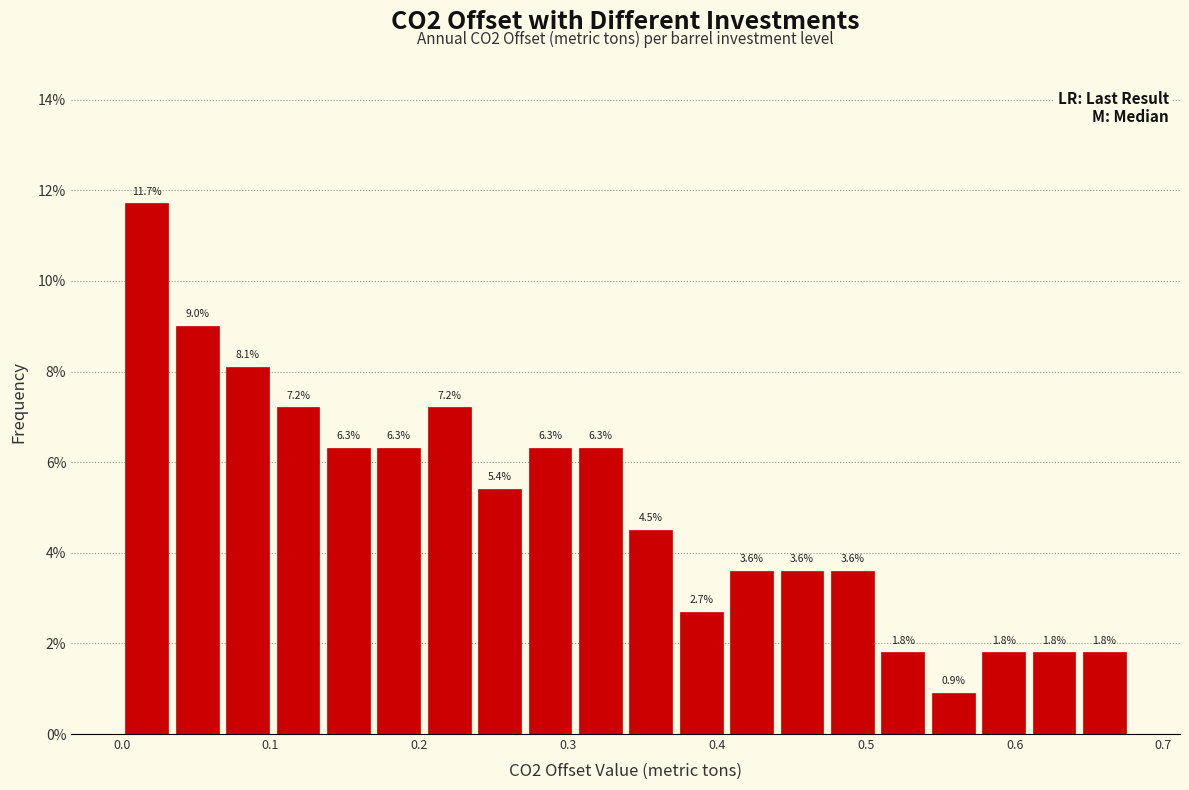

Around what value on the x-axis is the tallest bar? Give the approximate position of its centre, as read against the axis.

0.02